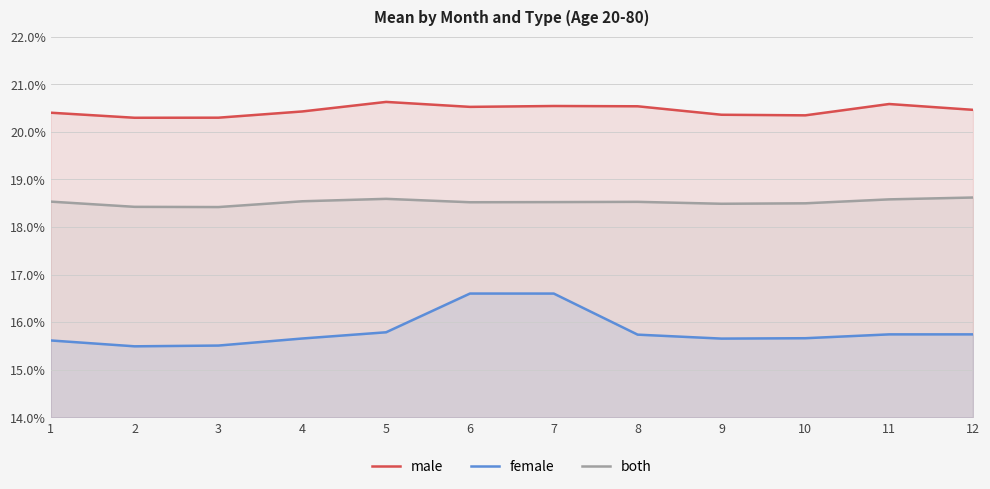

What is the sum of all female values?

1.9